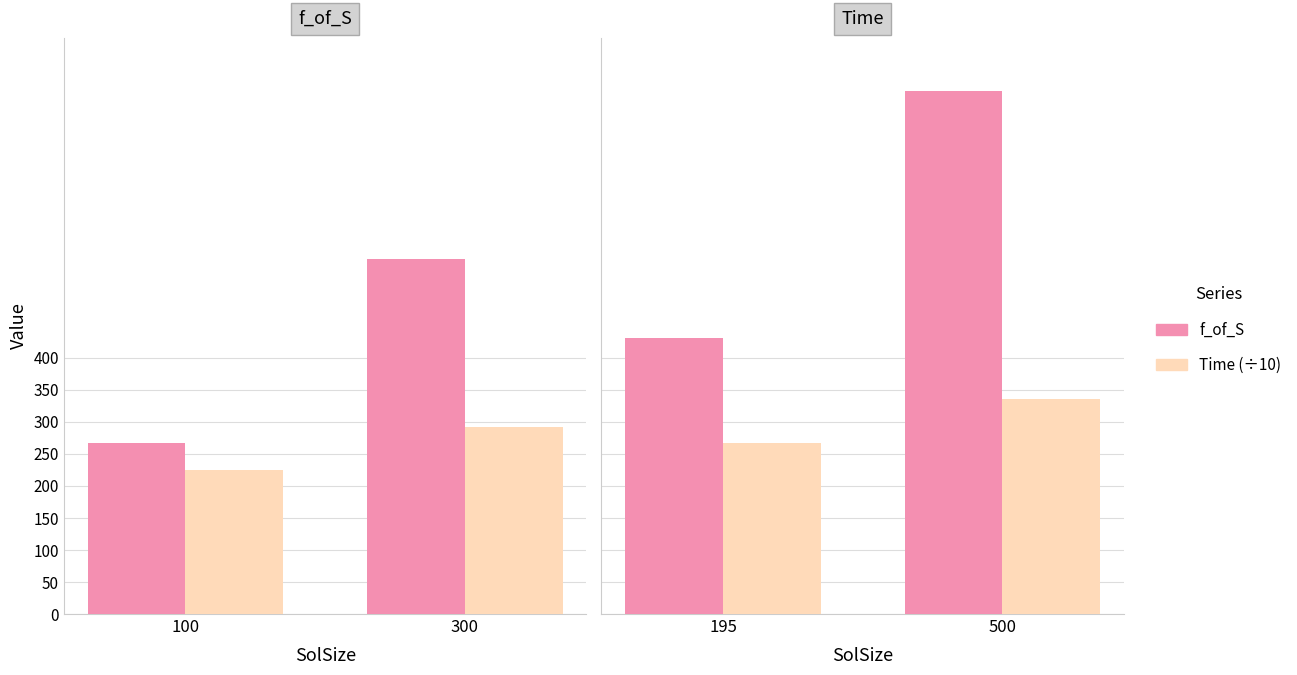

What are all the series names shown in the legend?

f_of_S, Time (÷10)